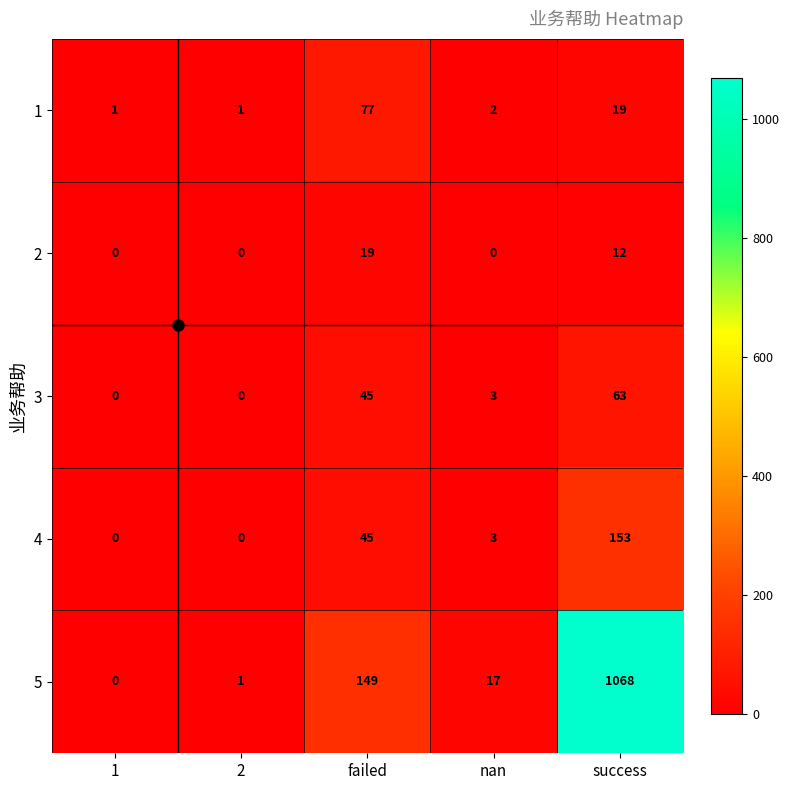

True or false: 3 has a value of 32 at 1.

False